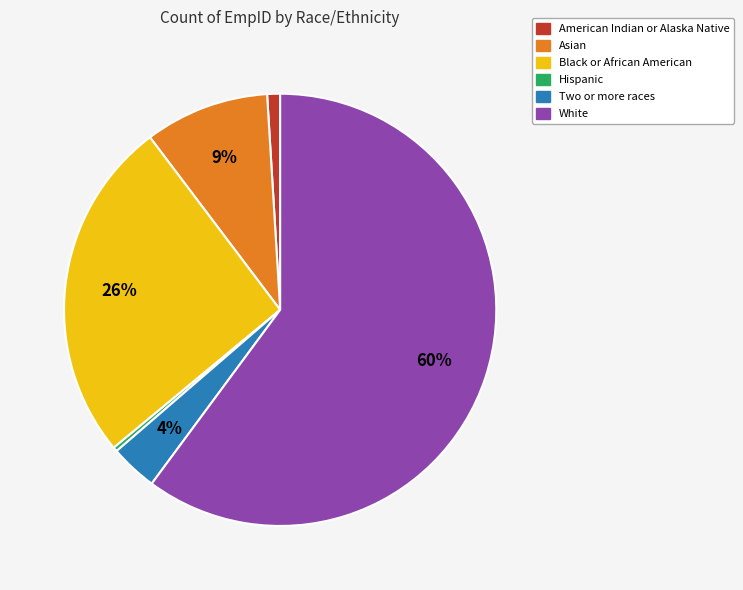

To the nearest percent, what is the combined percentage of Two or more races and American Indian or Alaska Native?

5%